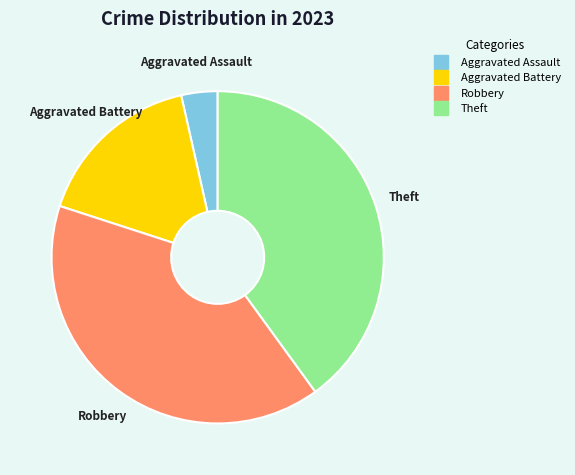

Does any single category account for the majority?

No